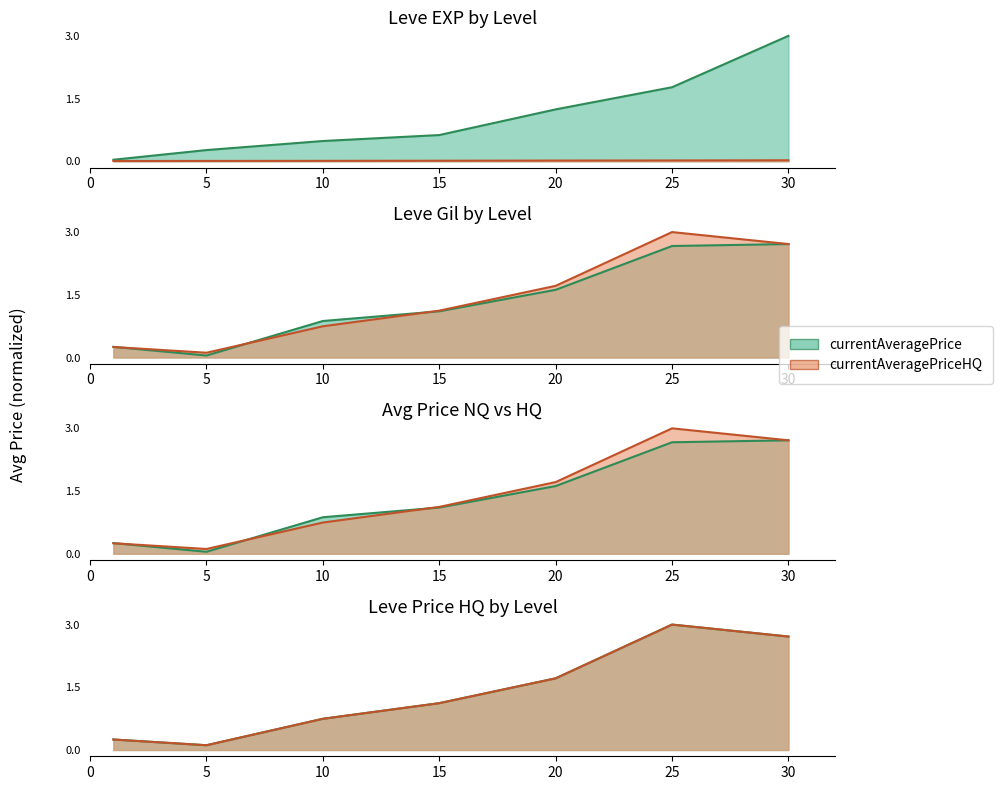

Which series ends up on top after the final intersection of currentAveragePriceHQ and Leve EXP?

Leve EXP